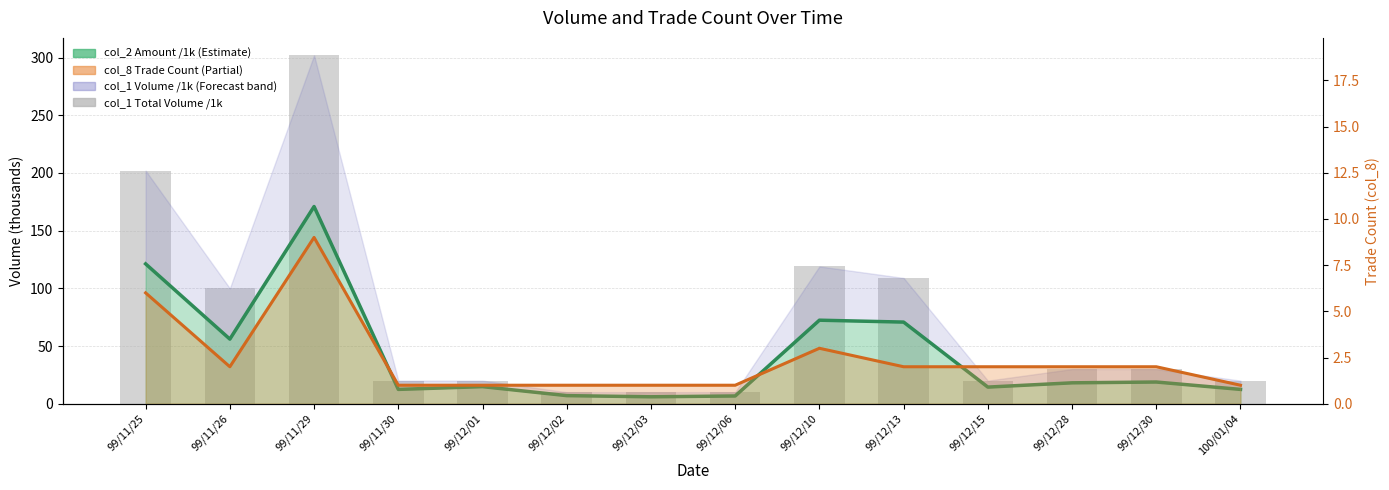

Reading left to right, transcribe all the data shown in this chart.

202	100	302	20	20	10	10	10	119	109	20	30	30	20